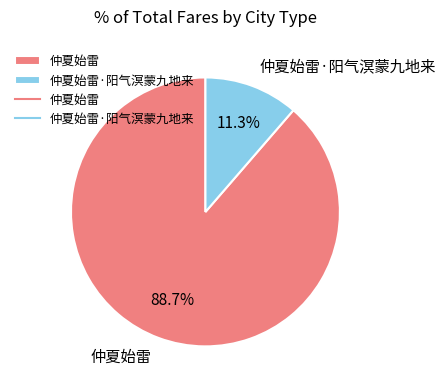

True or false: 仲夏始雷 accounts for 97% of the total.

False